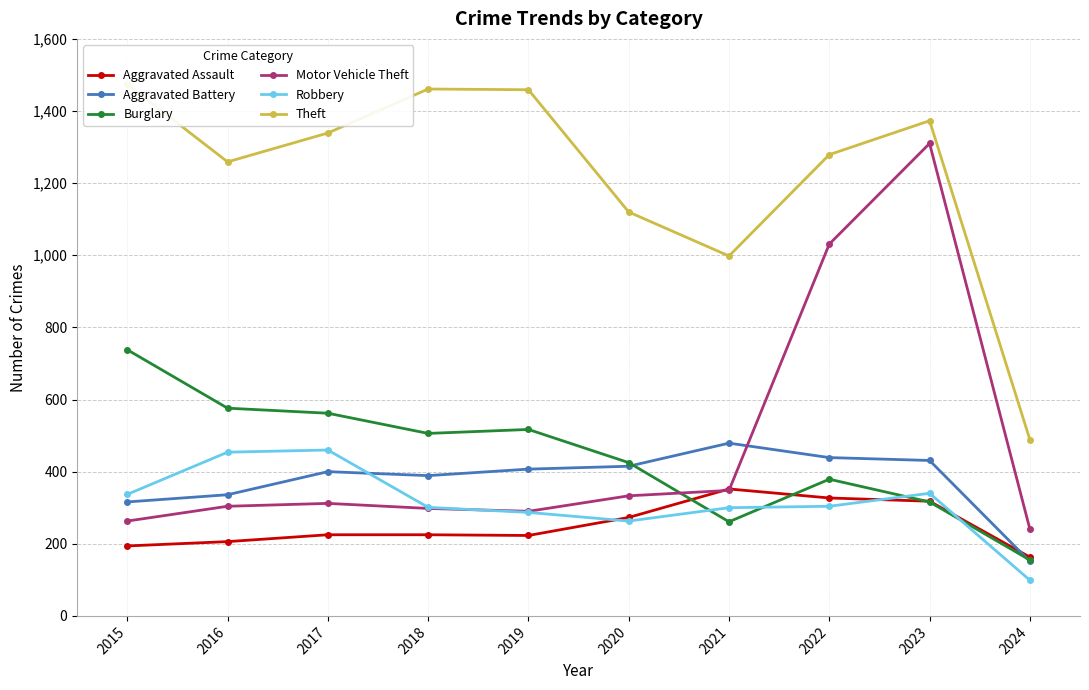

How many lines are shown in the chart?

6